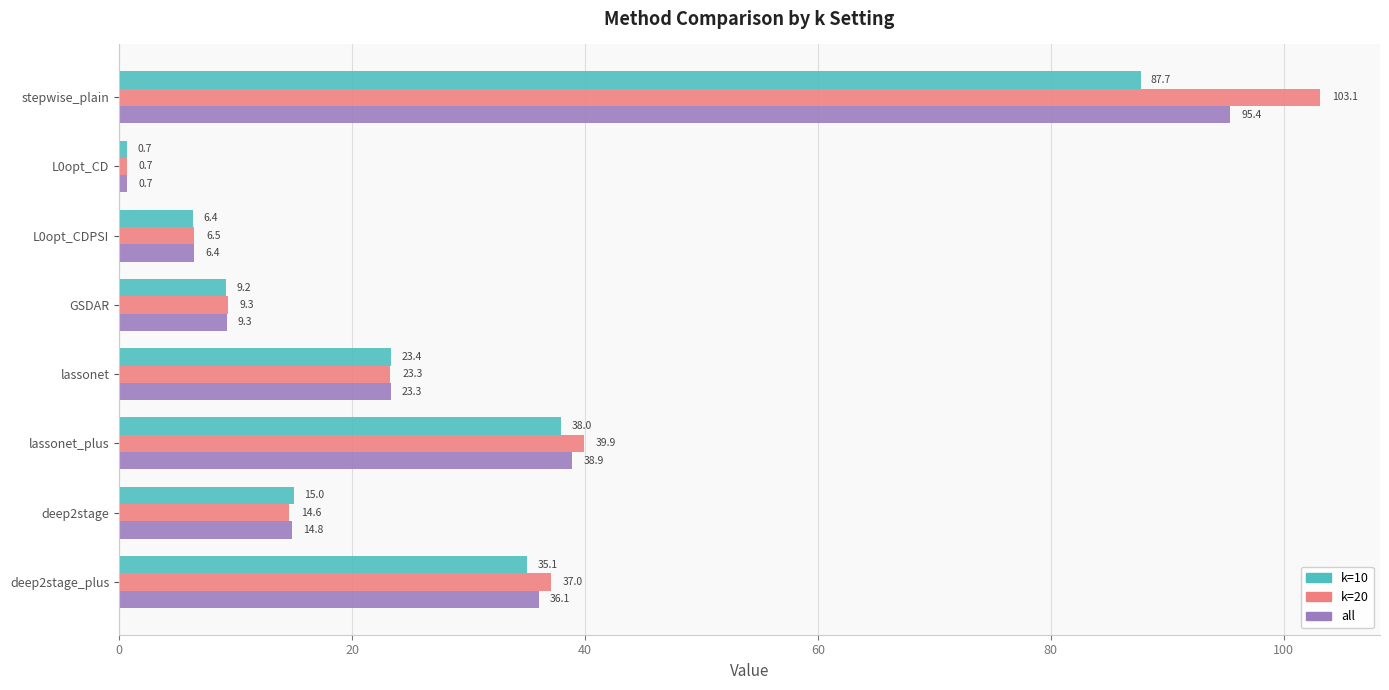

At how many categories does at least one series exceed 25?

3